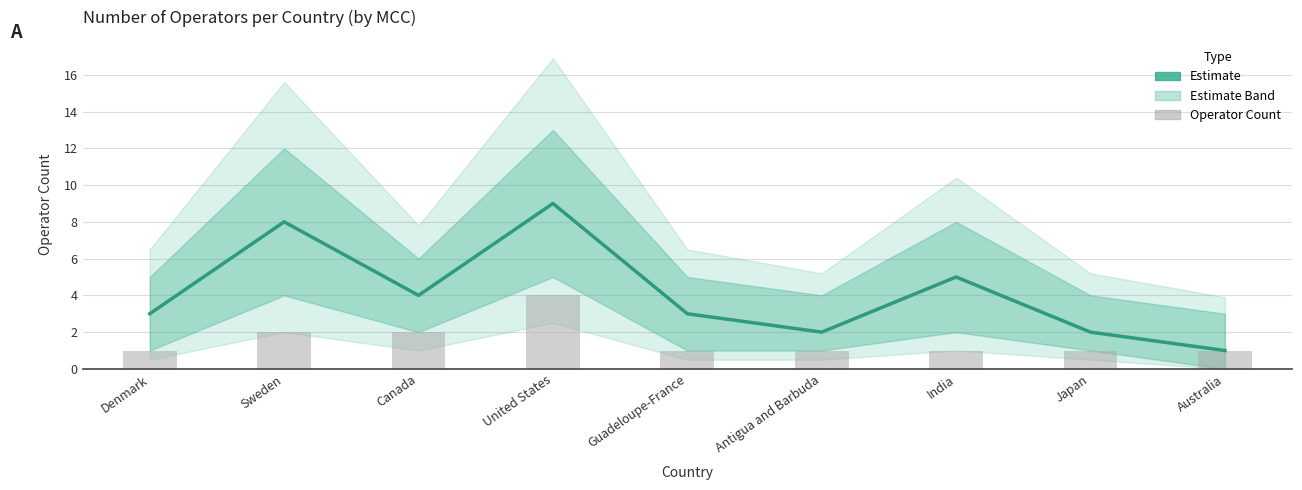

Which label corresponds to the smallest value in the chart?

Australia